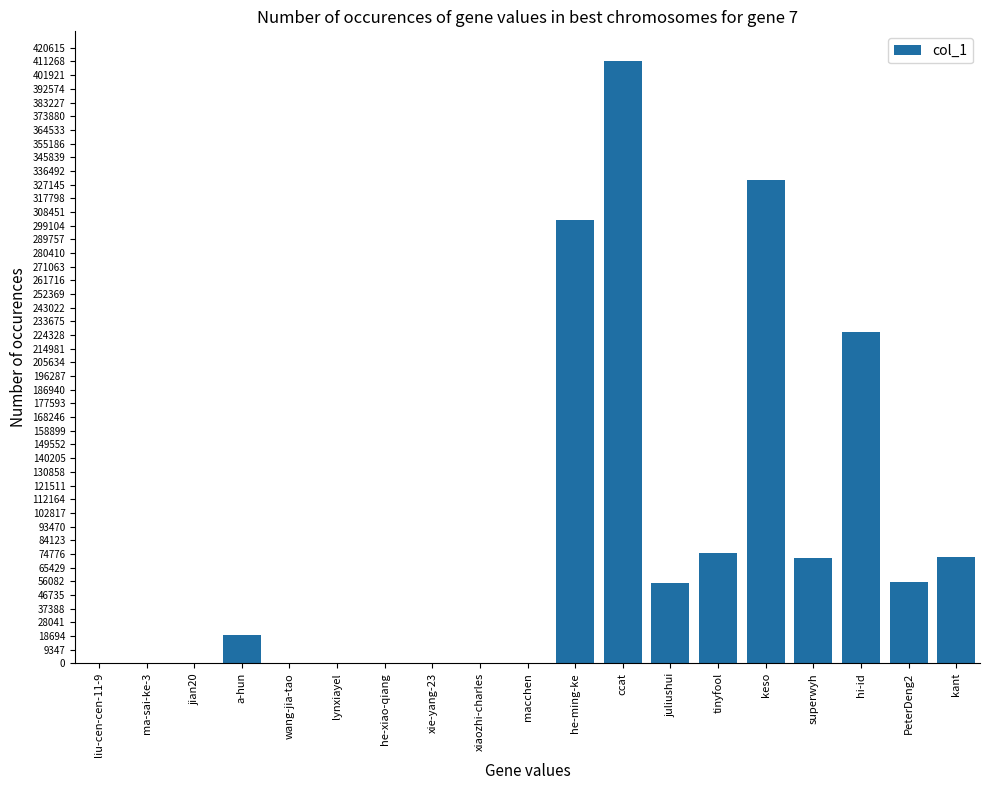

Count the number of categories in the chart.

19